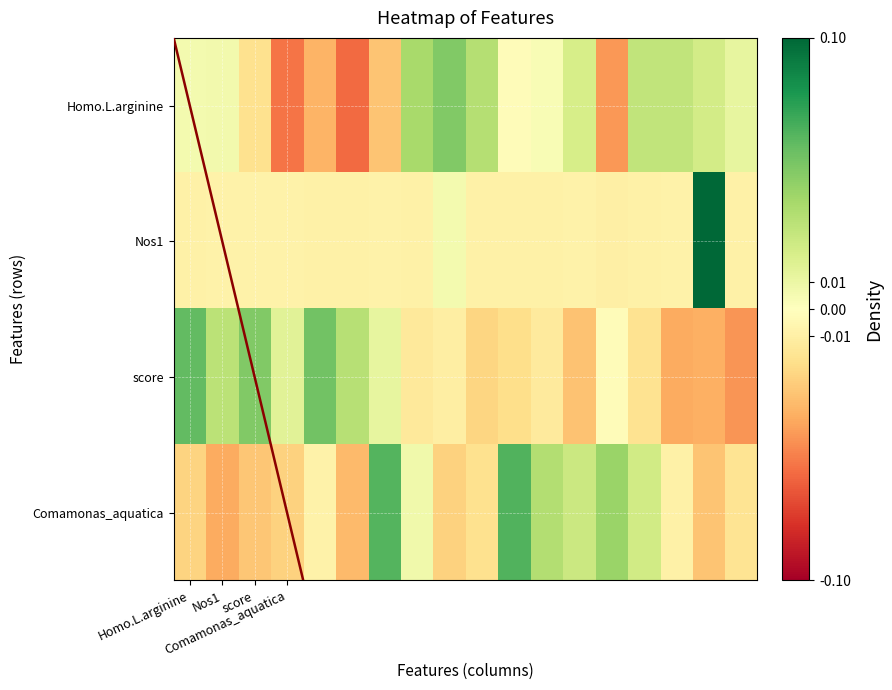

What is the difference between the second highest and minimum values in the Homo.L.arginine series?

0.1